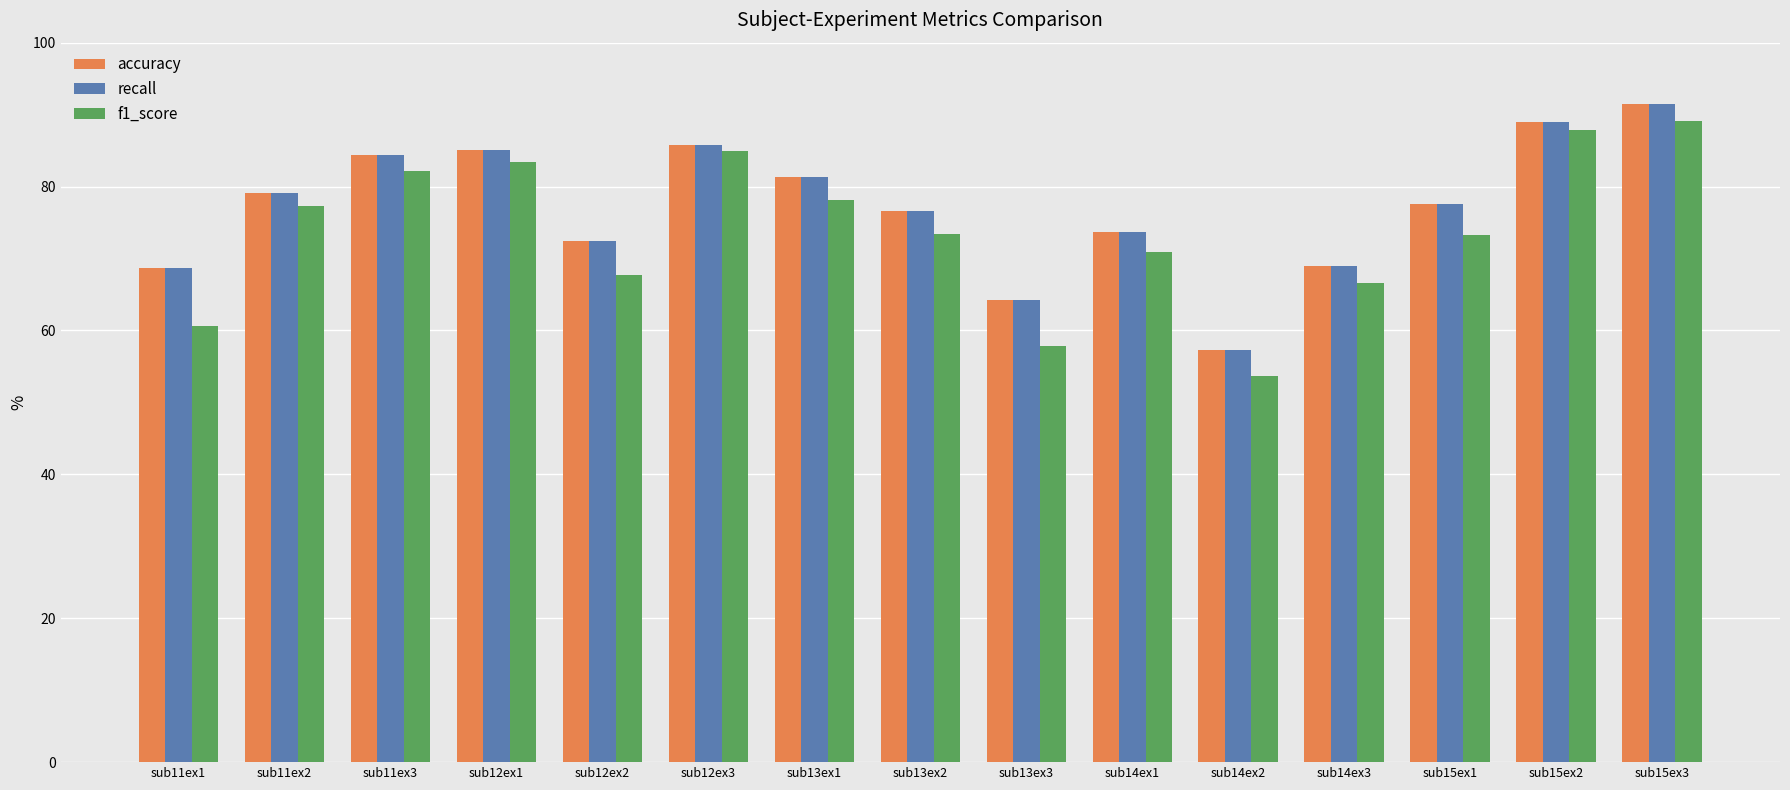

What is the label of the 5th bar from the right?

sub14ex2